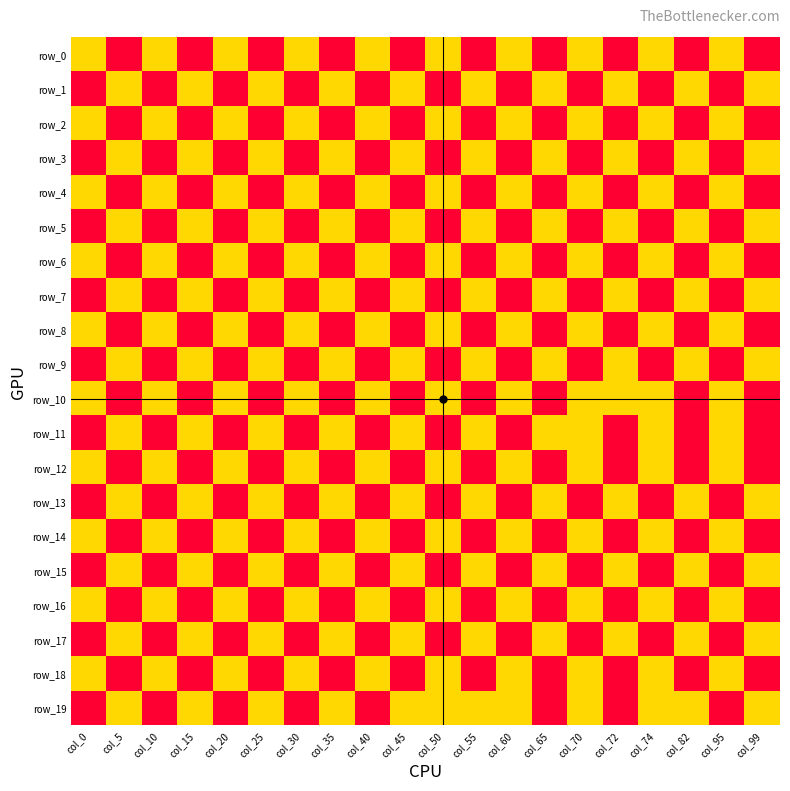

Between col_35 and col_70, which is larger?

col_70